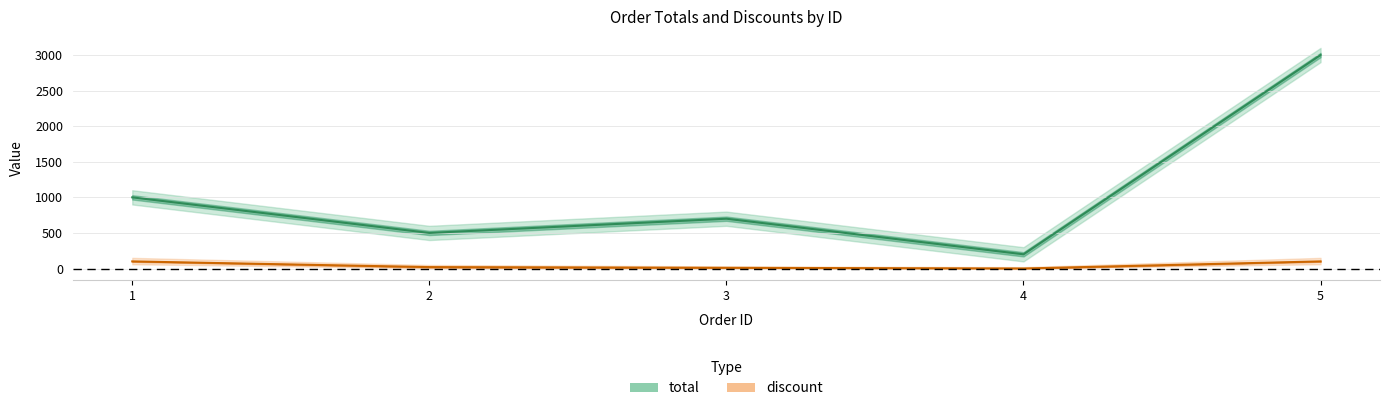

True or false: total and discount intersect in this chart.

False